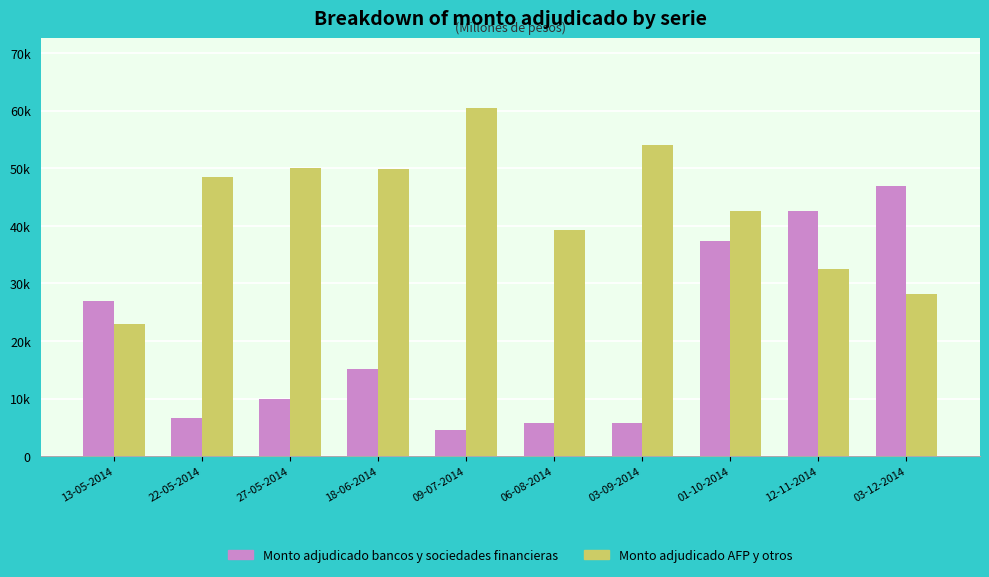

What is the value of the Monto adjudicado bancos y sociedades financieras bar at the 4th from the left?

15130